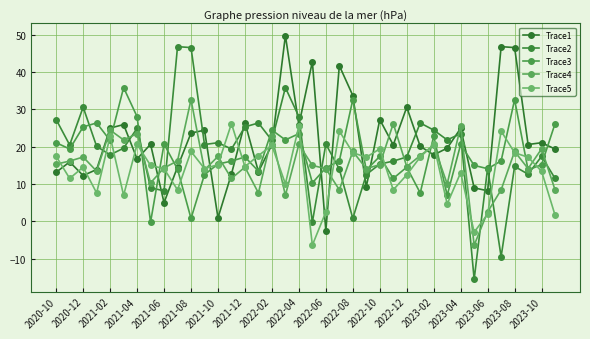

Which series has the largest total across all categories?

Trace1